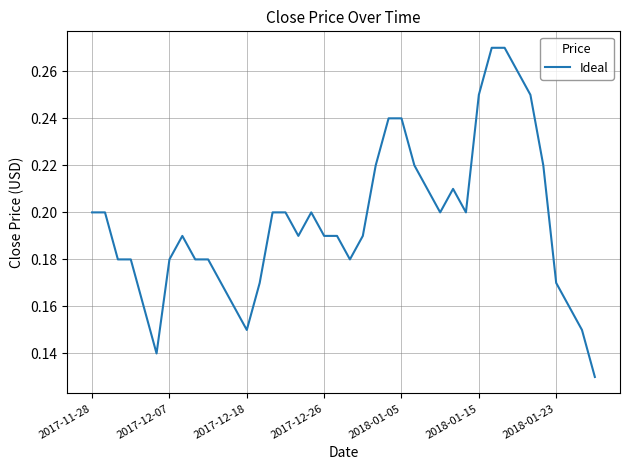

Count the values in the range 0 to 1.

40